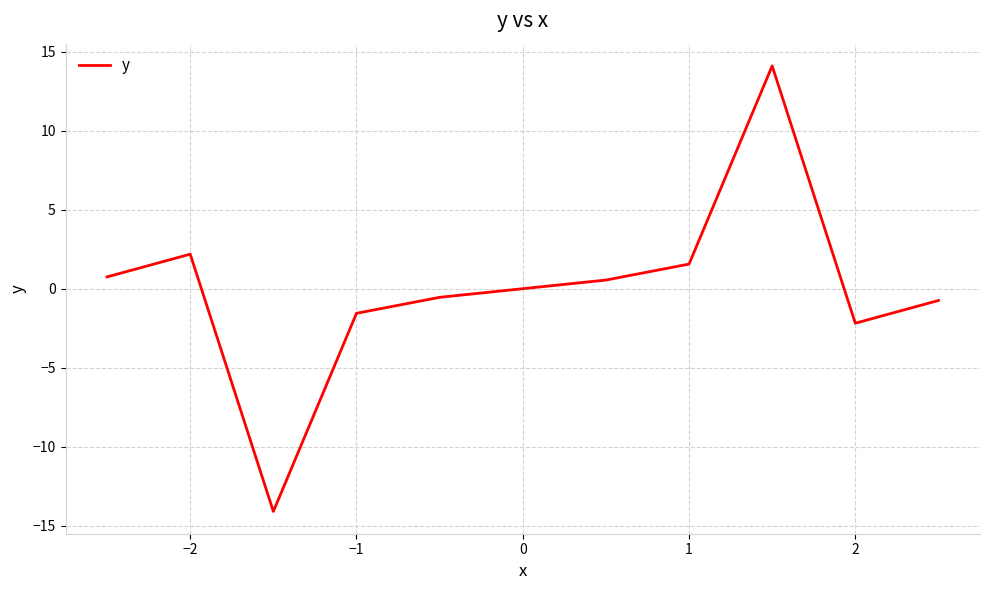

What is the maximum value shown in the chart?

14.1